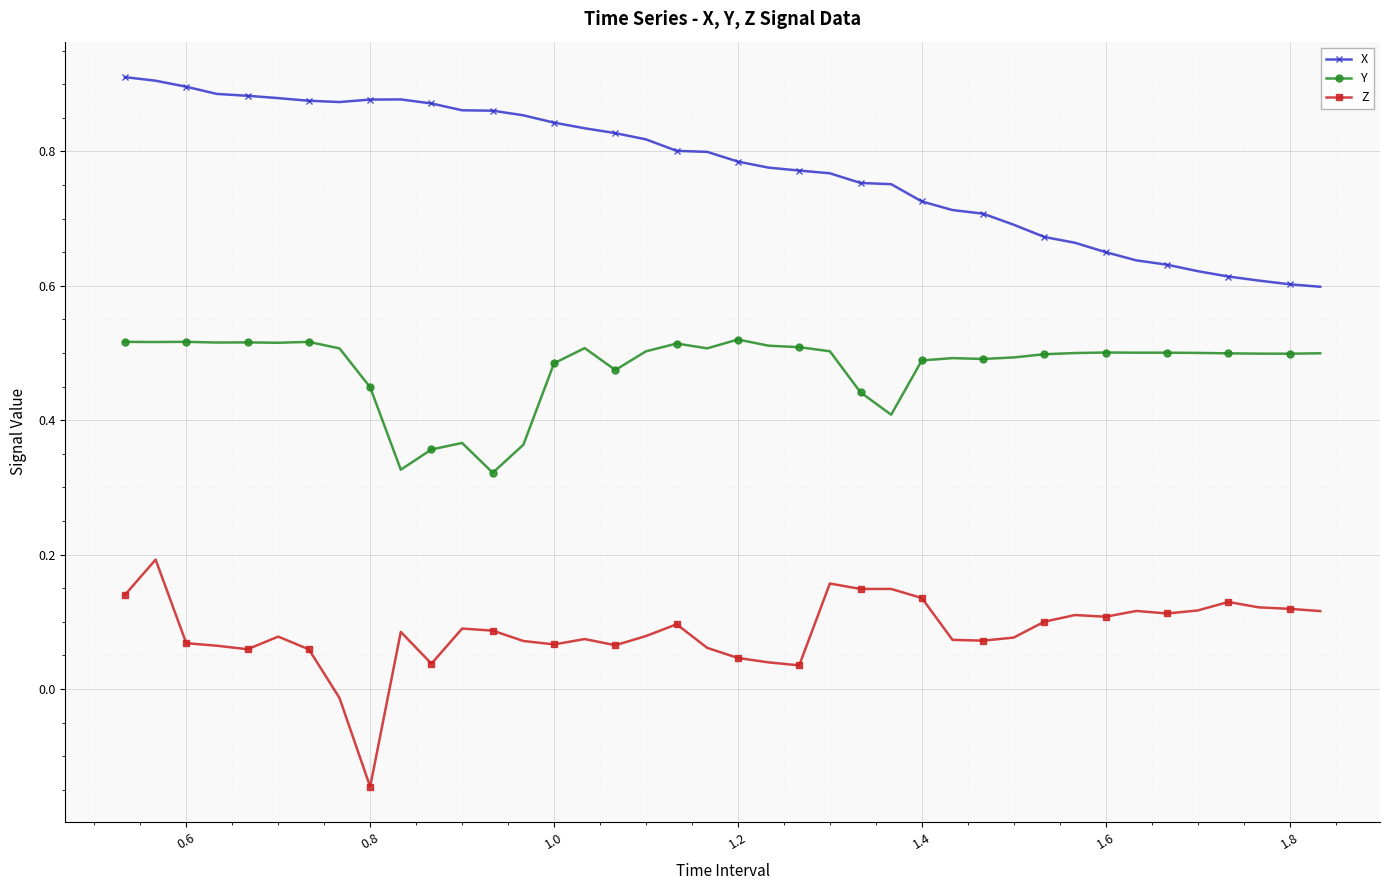

In Z, how many points are higher than both neighbors (excluding endpoints)?

11